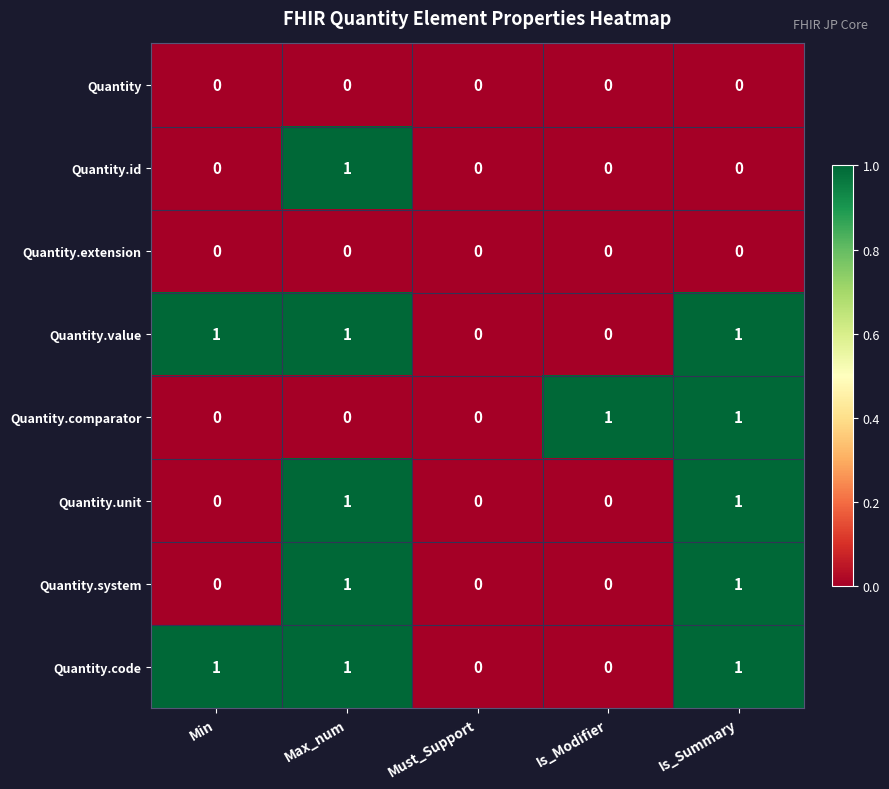

What is the total value across all series at Max_num?

5